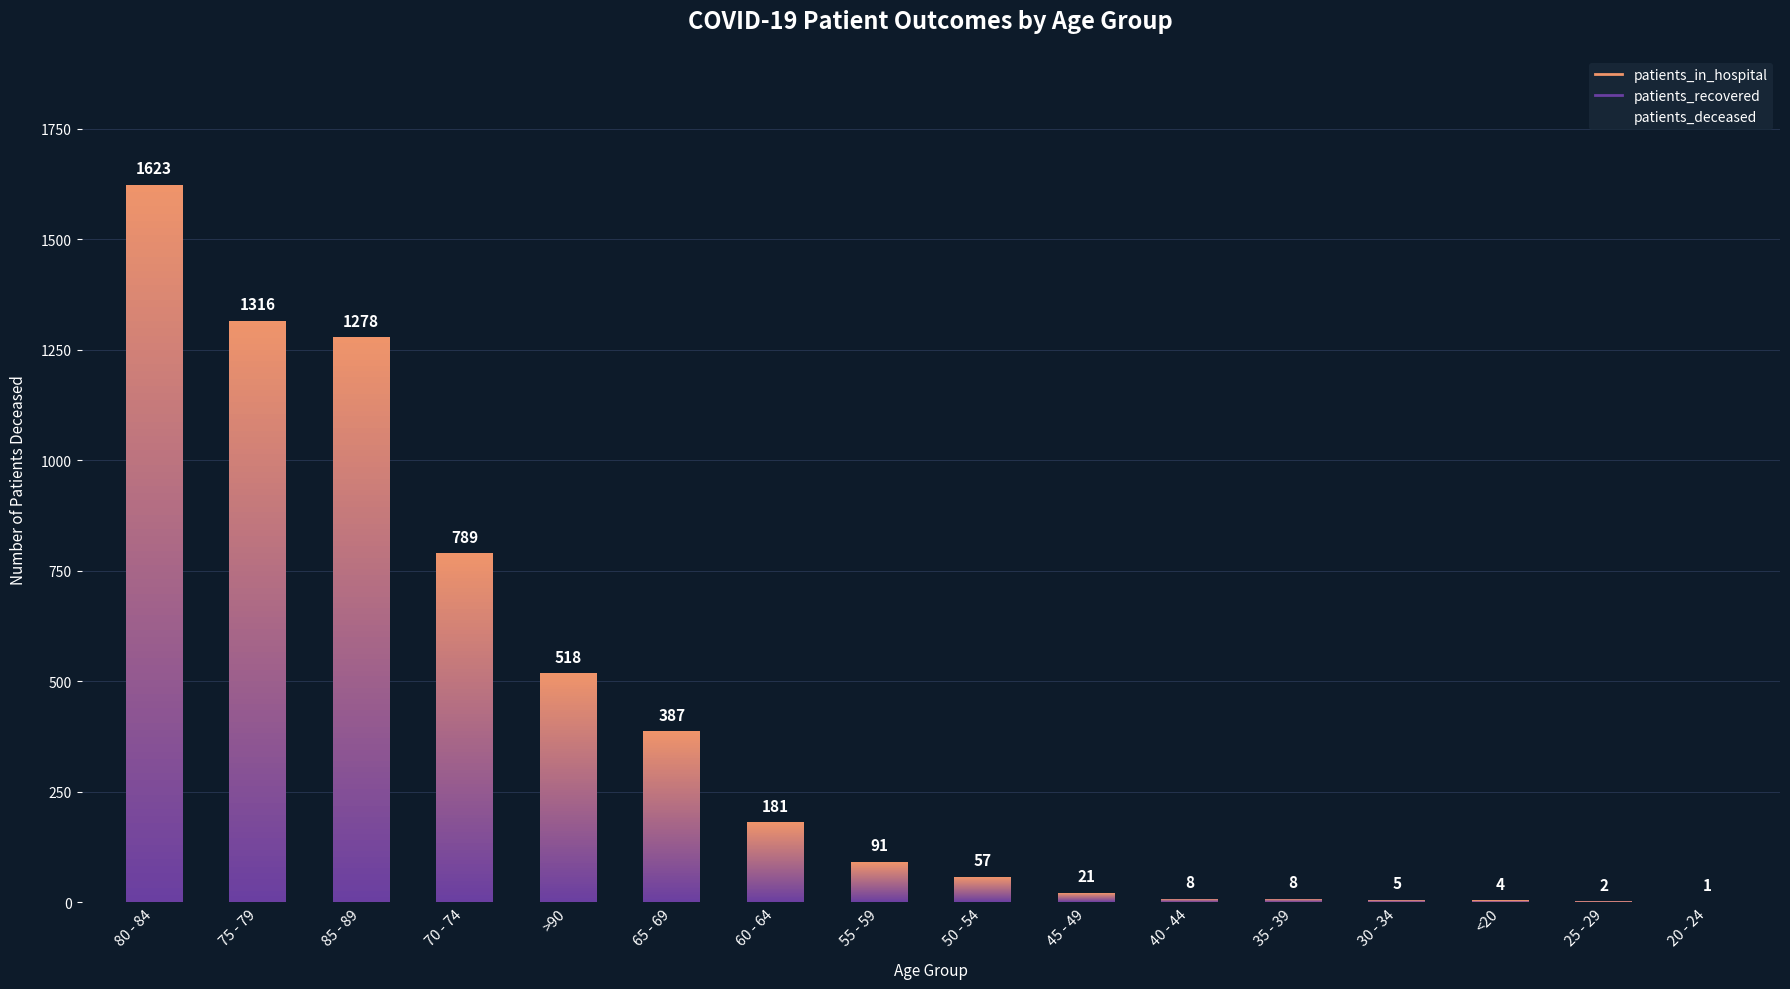

What is the greatest value displayed?

1623